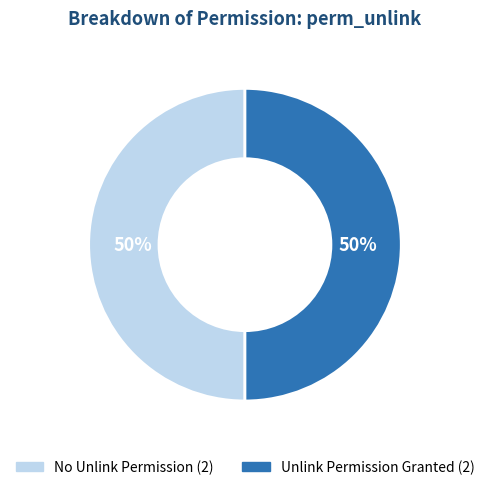

To the nearest percent, what is the average slice percentage?

50%